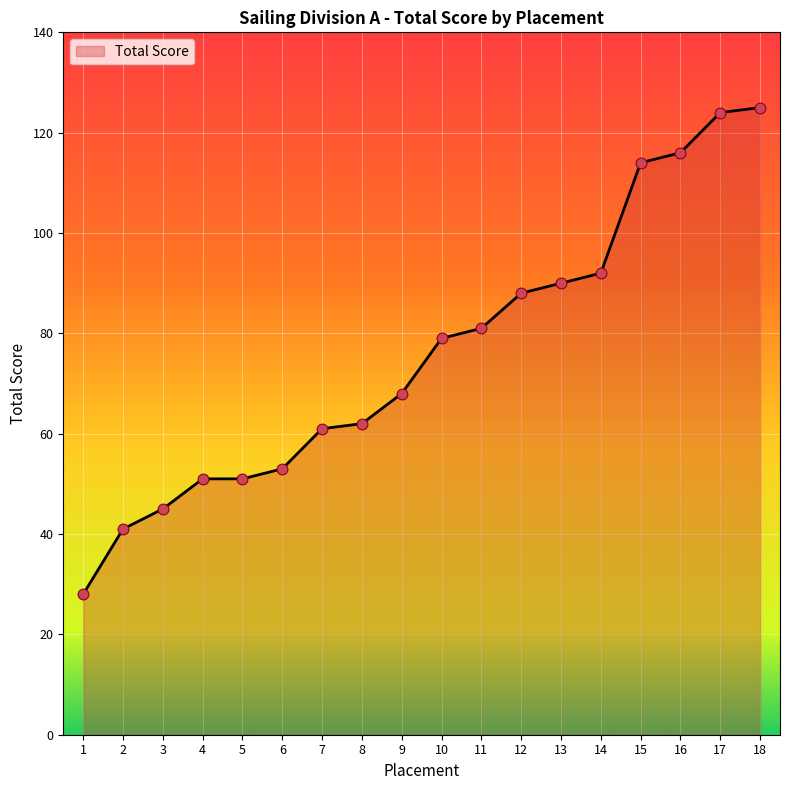

What is the change in value from 6 to 12?

+35